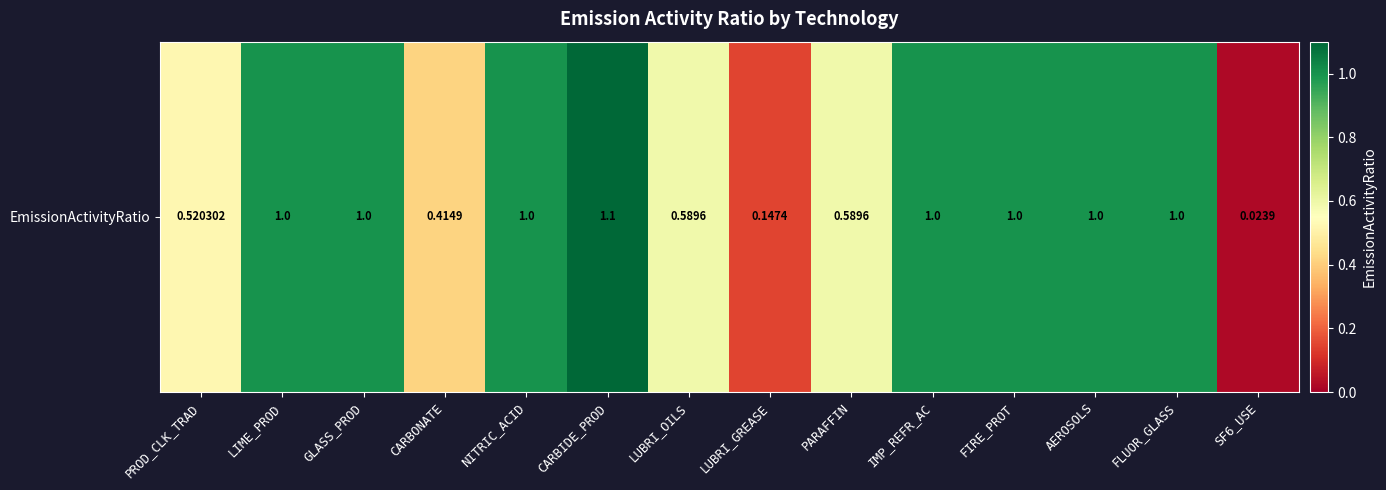

What is the difference between the second highest and minimum values?

1.0